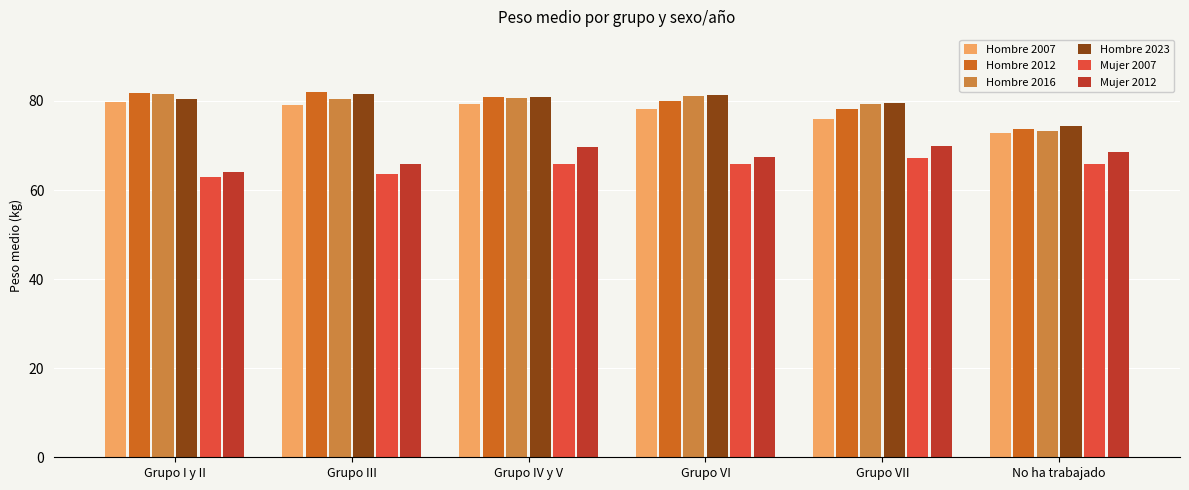

Read the Hombre 2012 value at No ha trabajado.

73.6